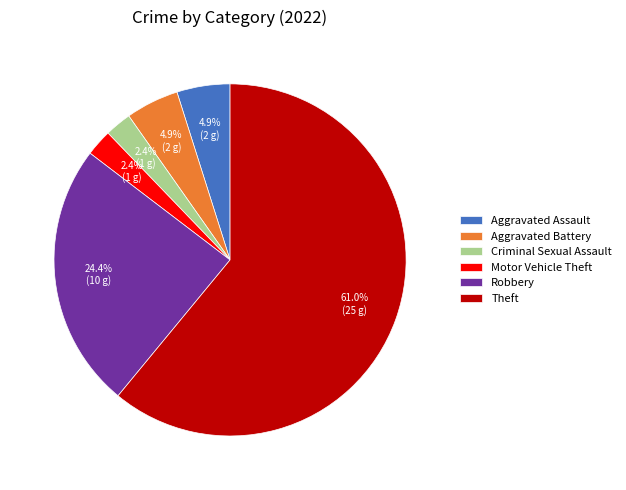

Between Criminal Sexual Assault and Robbery, which is larger?

Robbery